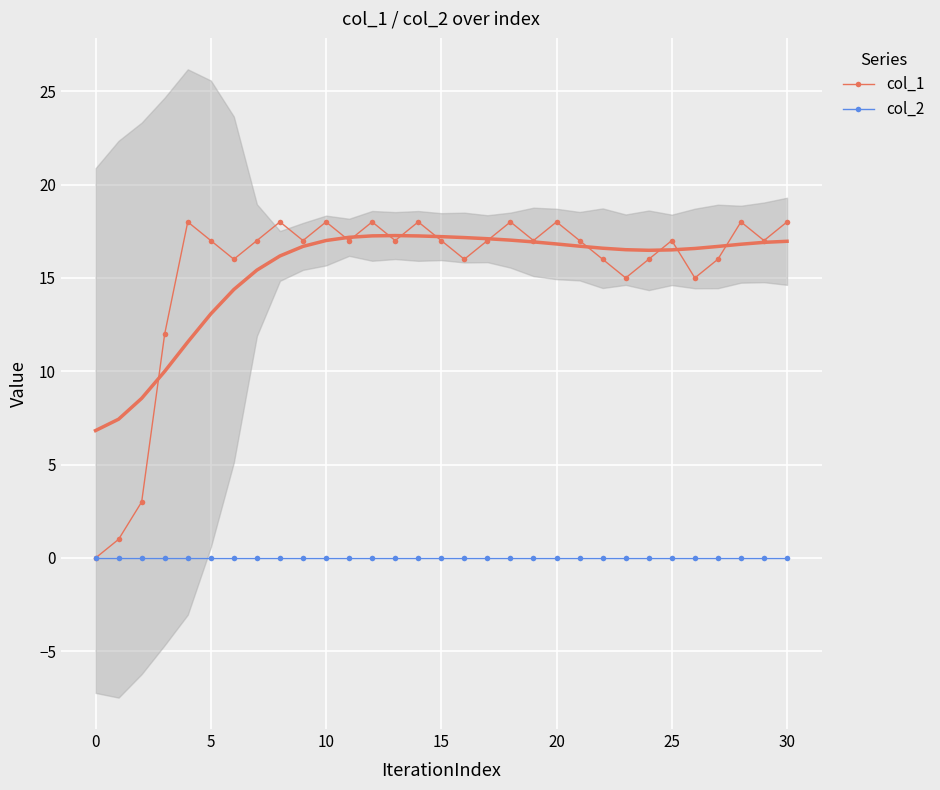

How many lines are shown in the chart?

2